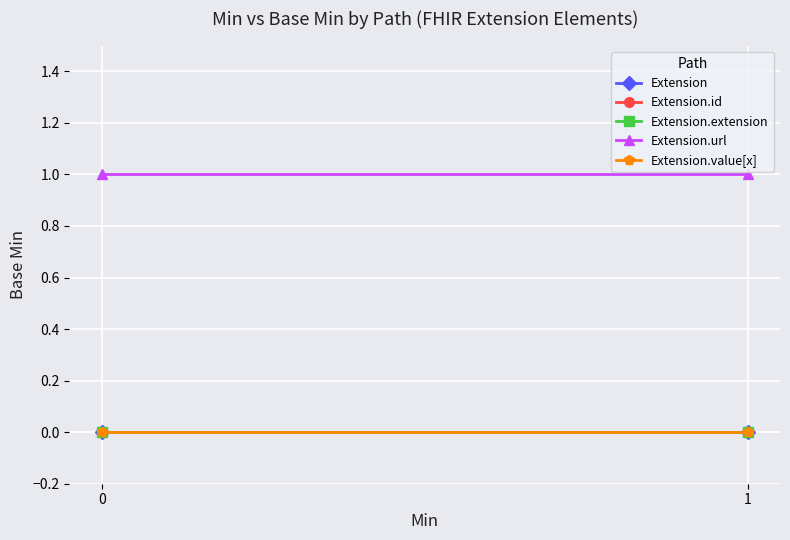

Which series has the largest range (max minus min)?

Extension